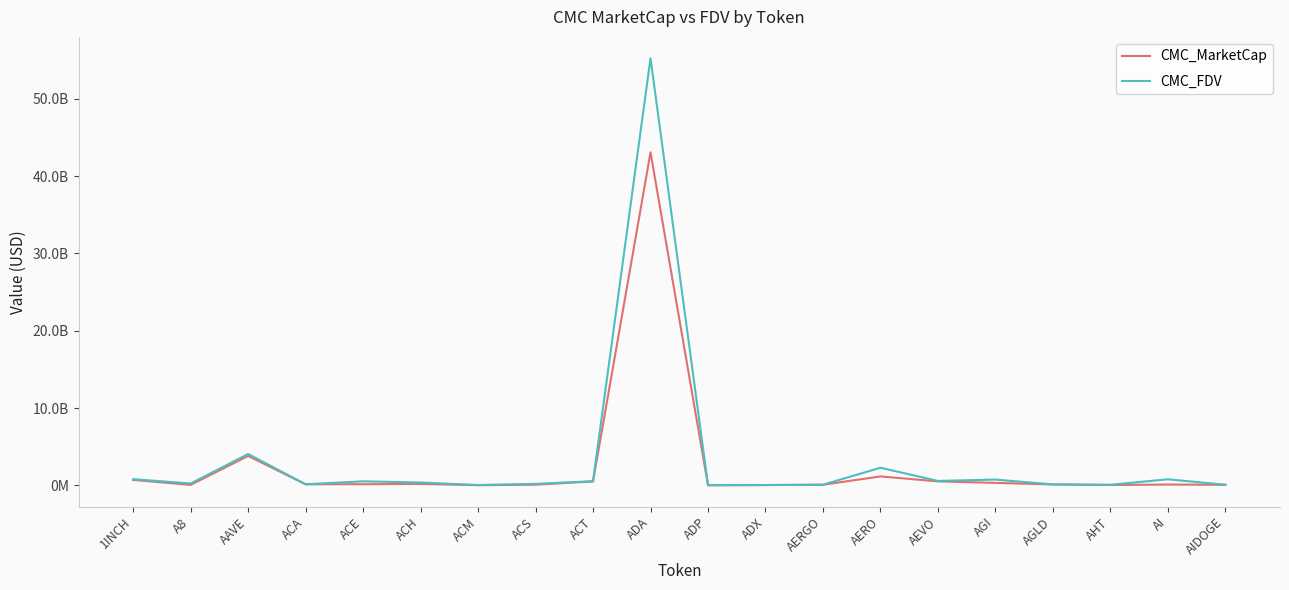

At how many categories does at least one series exceed 5645452124?

1